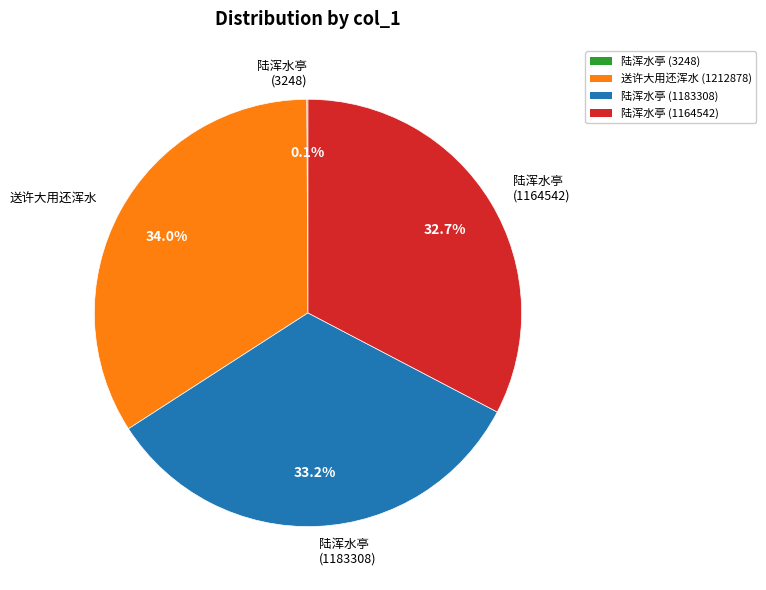

Is there any slice that represents more than half of the pie?

No